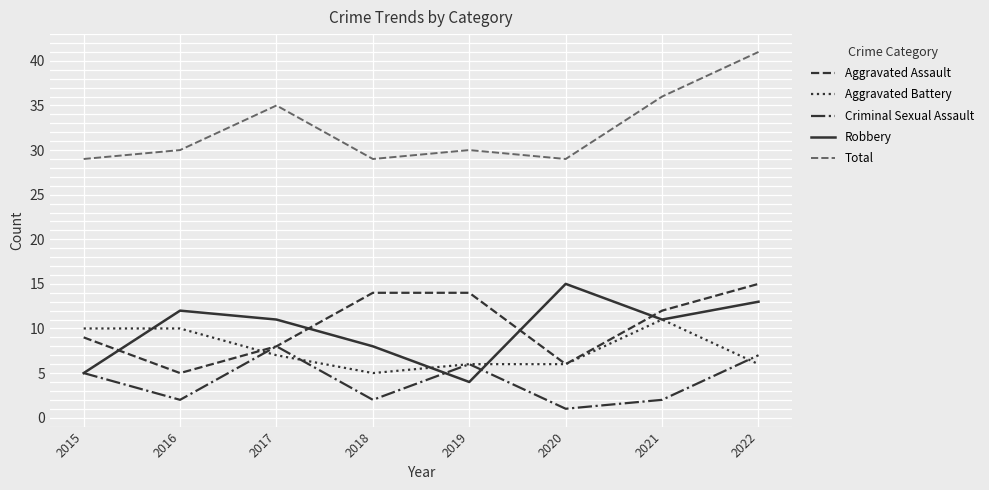

Which label corresponds to the smallest value in the chart?

2020